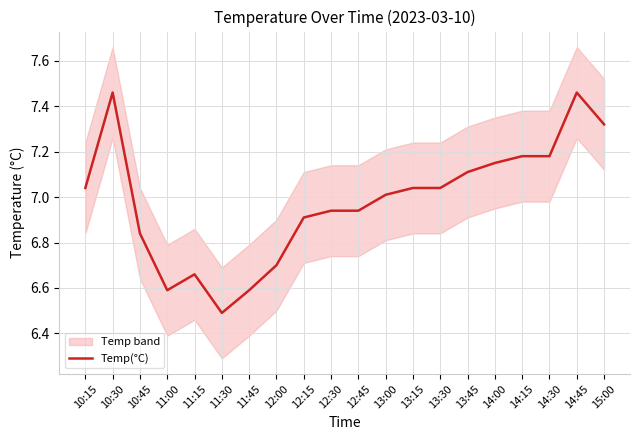

Reading left to right, transcribe all the data shown in this chart.

10:15=7.0	10:30=7.5	10:45=6.8	11:00=6.6	11:15=6.7	11:30=6.5	11:45=6.6	12:00=6.7	12:15=6.9	12:30=6.9	12:45=6.9	13:00=7.0	13:15=7.0	13:30=7.0	13:45=7.1	14:00=7.2	14:15=7.2	14:30=7.2	14:45=7.5	15:00=7.3